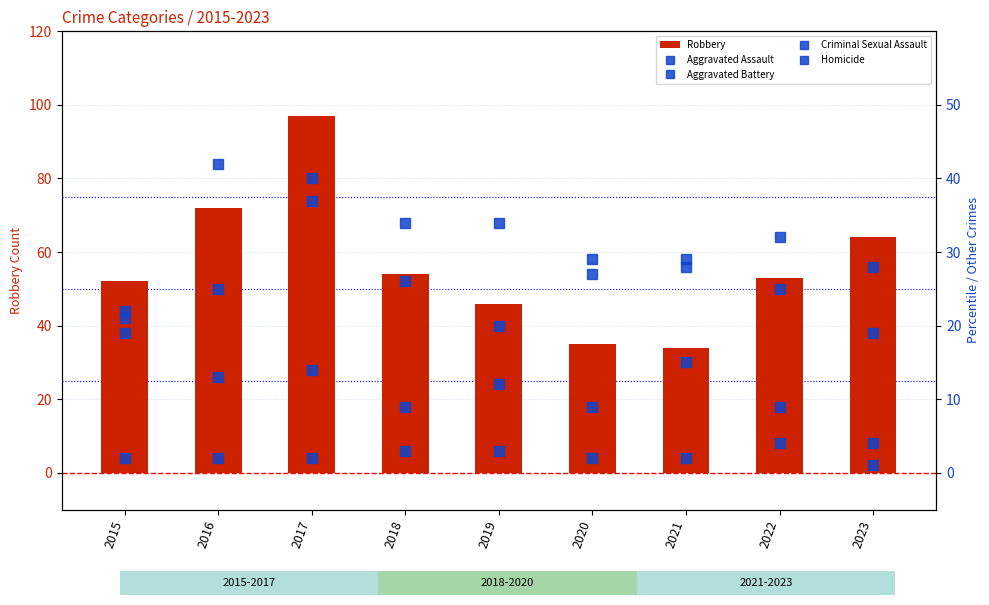

What is the minimum value shown in the chart?

1